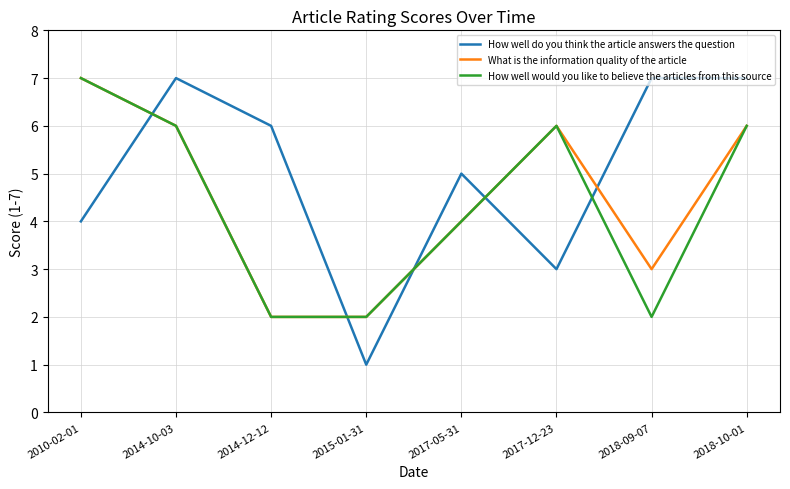

Which series has the largest total across all categories?

How well do you think the article answers the question